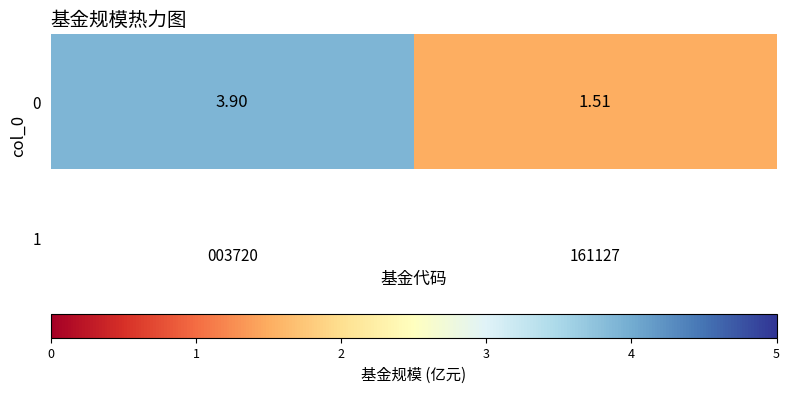

What is the ratio of the value at 003720 to the value at 161127?

2.6